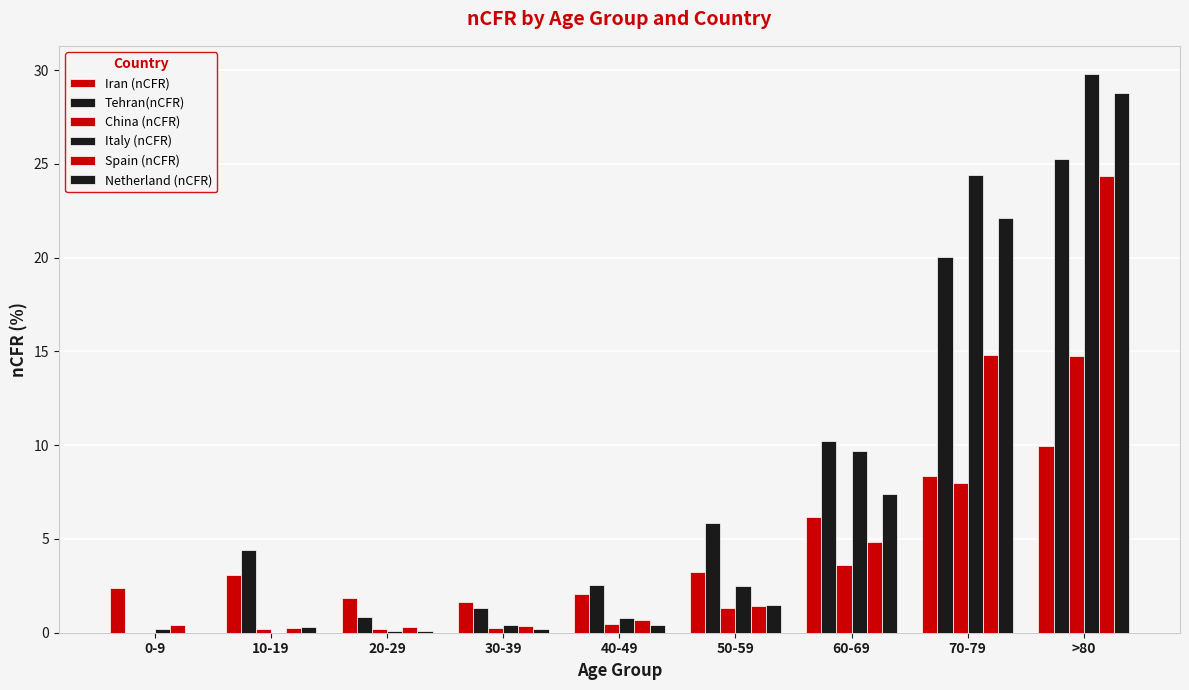

Are the bars horizontal?

No